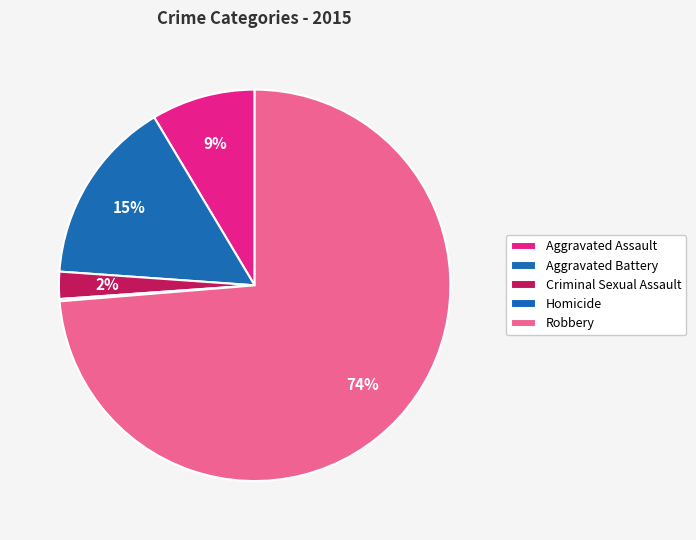

What percentage is NOT represented by Aggravated Battery?

84.7%